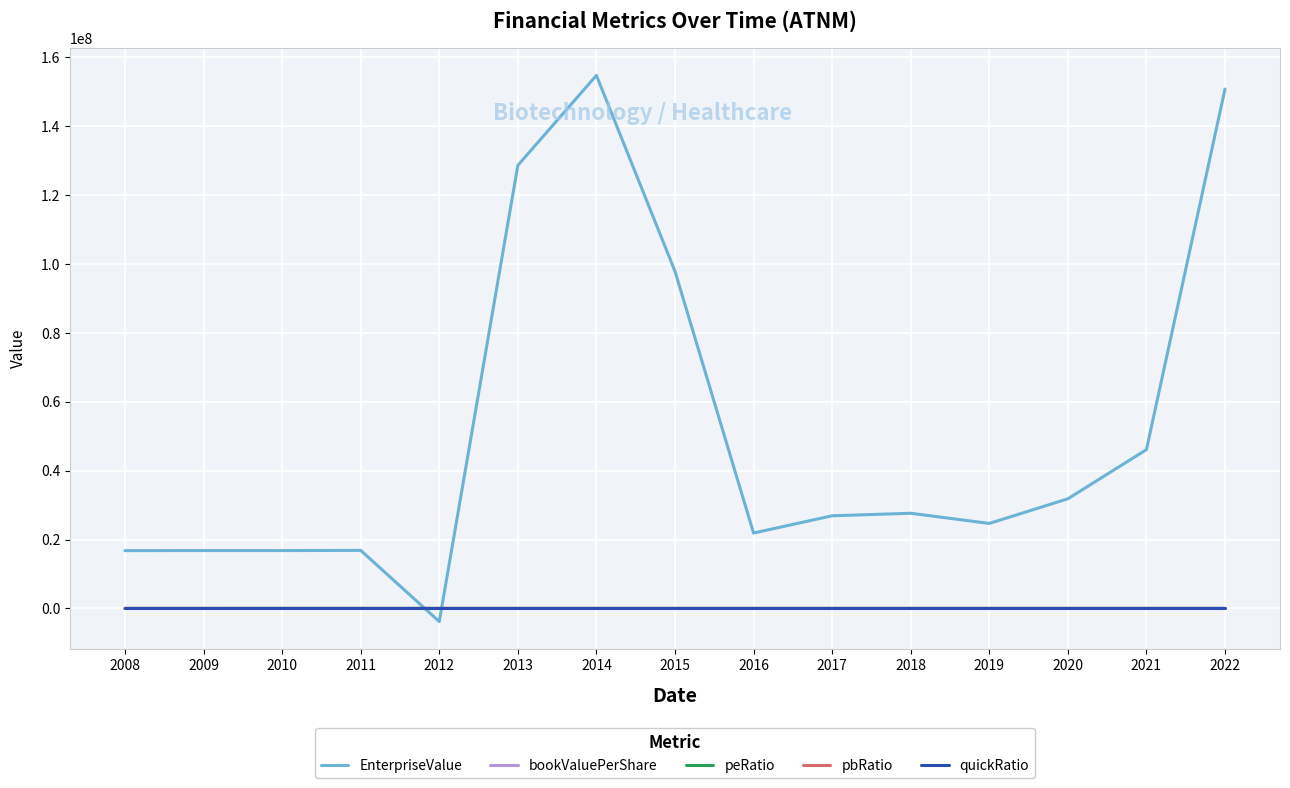

What is the minimum value shown in the chart?

-3823434.0